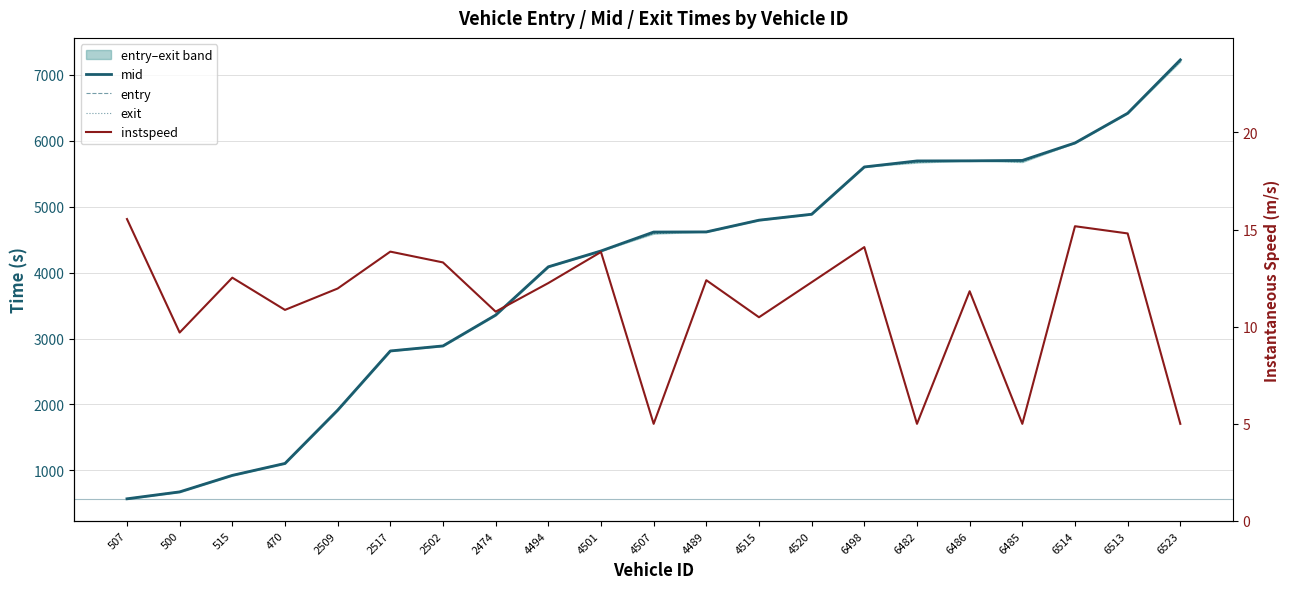

What is the sum of all exit values?

83863.1